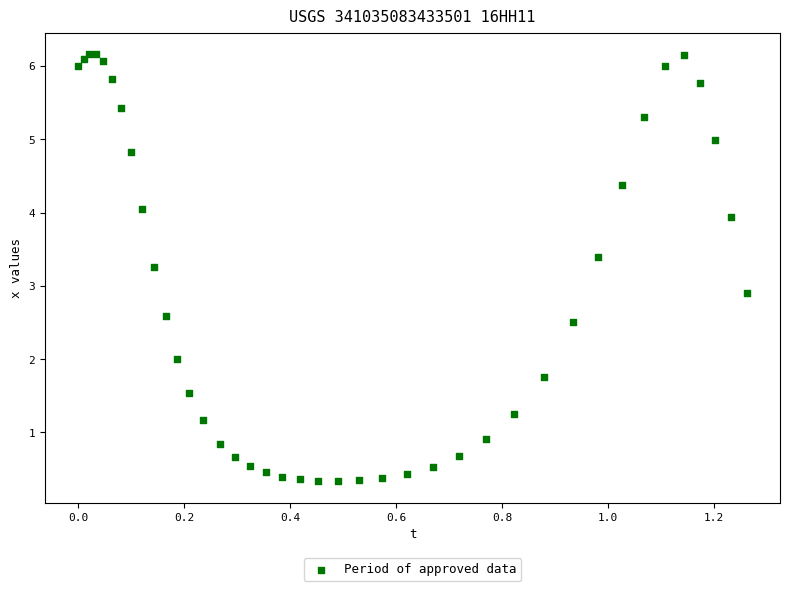

What Y value in the scatter plot is closest to 3?

2.9